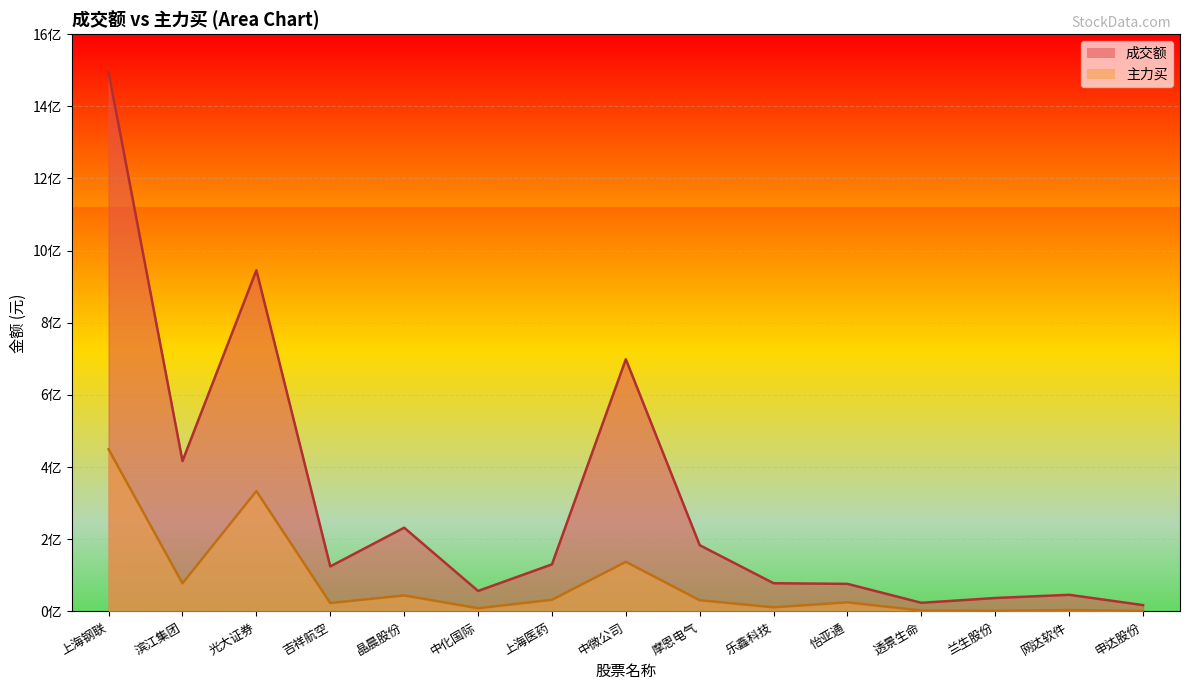

Which category has the highest value in the 主力买 series?

上海钢联